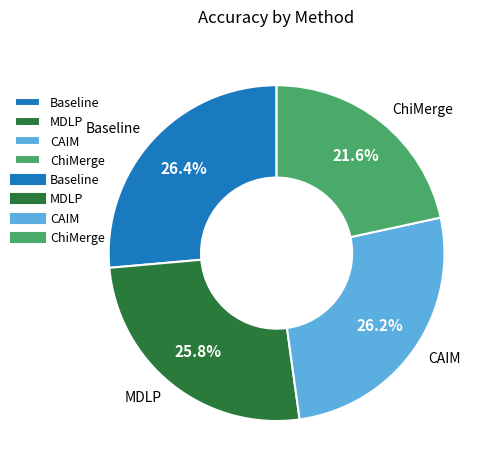

What is the smallest slice in the pie chart?

ChiMerge